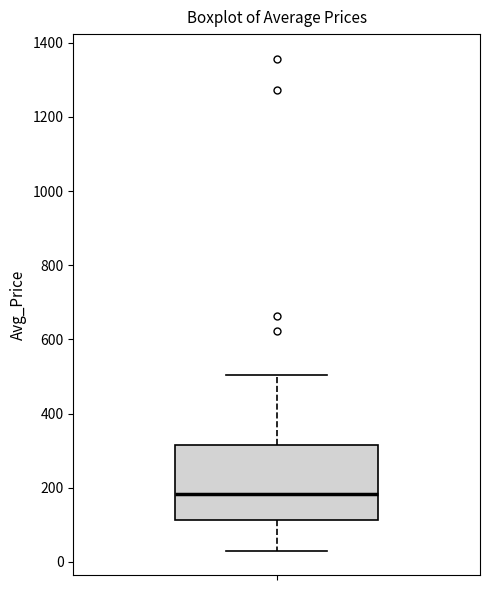

Where is the upper edge of the box on the y-axis? The values are not printed on the chart, so give them approximately, as read against the axis.

320